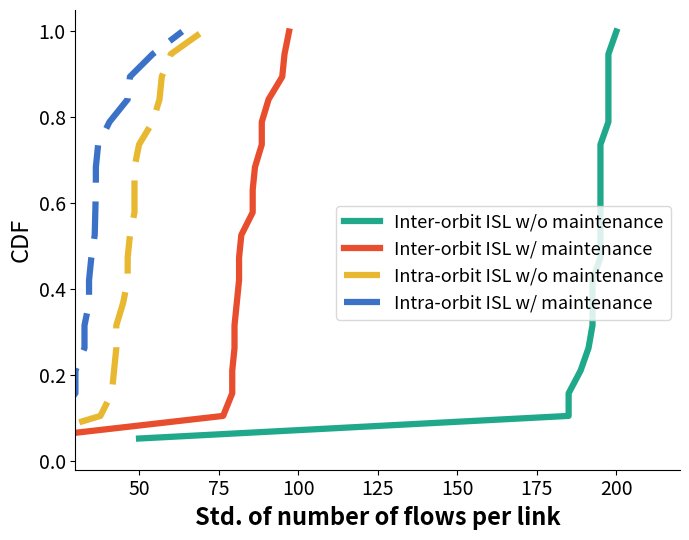

What value does the Intra-orbit ISL w/o maintenance series have at 50?

0.7